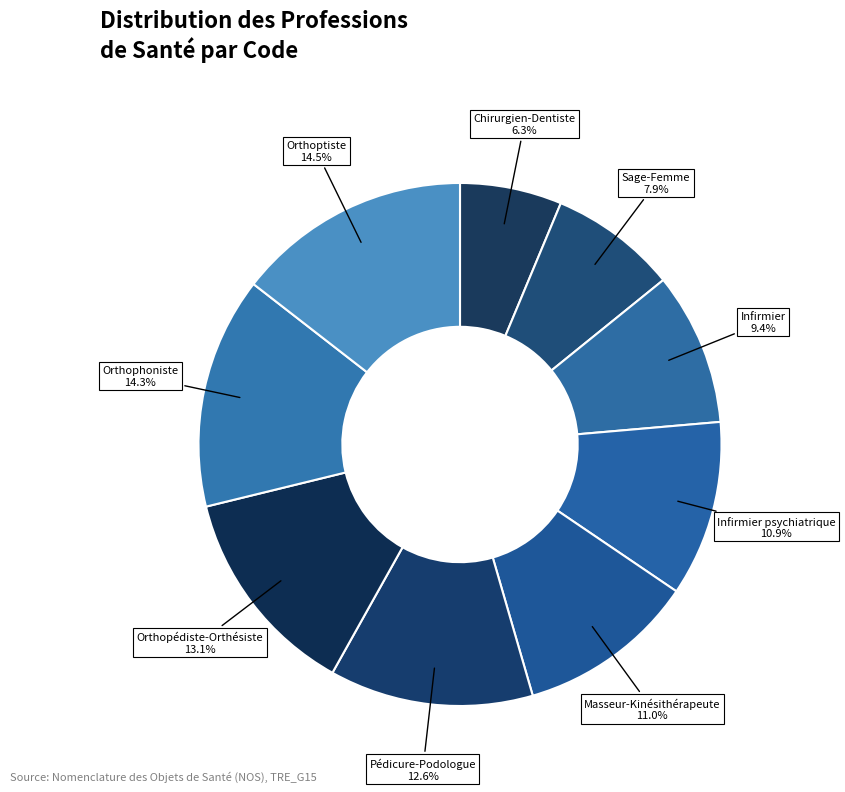

Approximately how many times larger is the value at Chirurgien-Dentiste compared to Masseur-Kinésithérapeute?

0.6